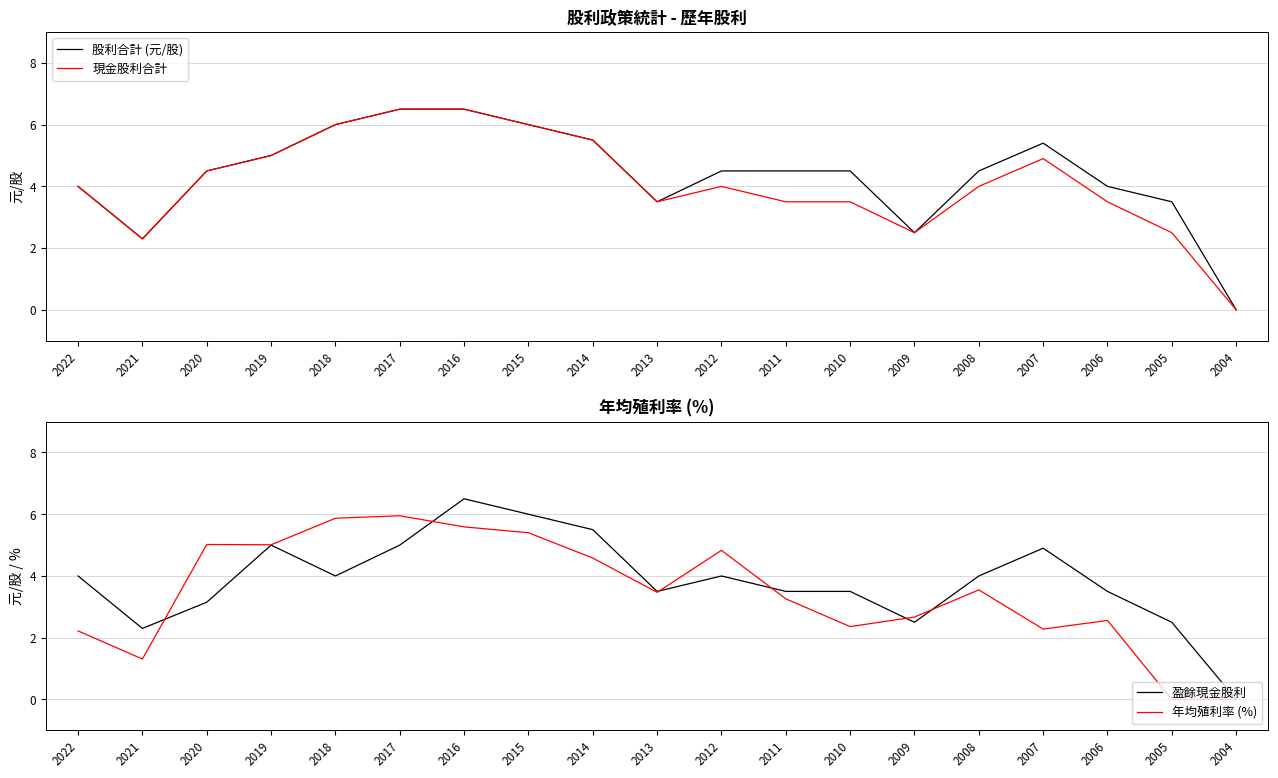

How many interior local peaks does the 現金股利合計 series have?

2